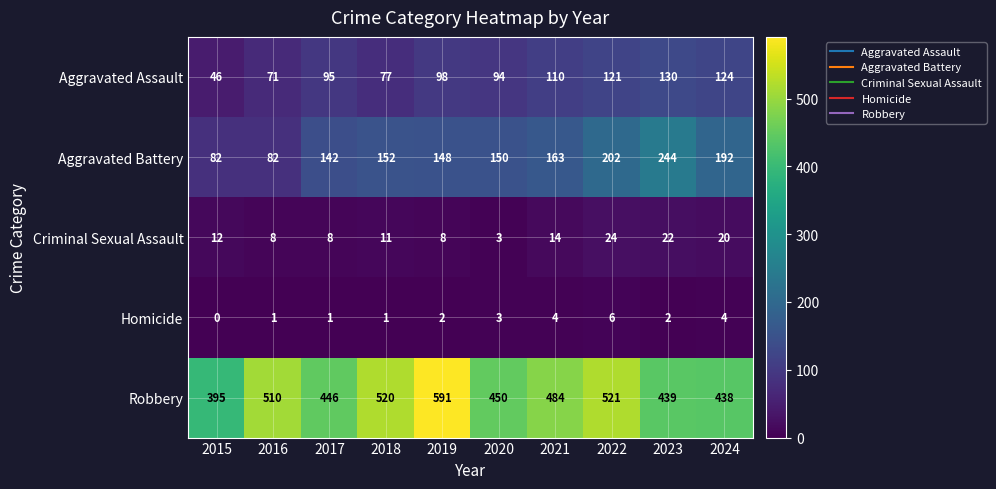

The value of Aggravated Battery at 2022 is 115. True or false?

False